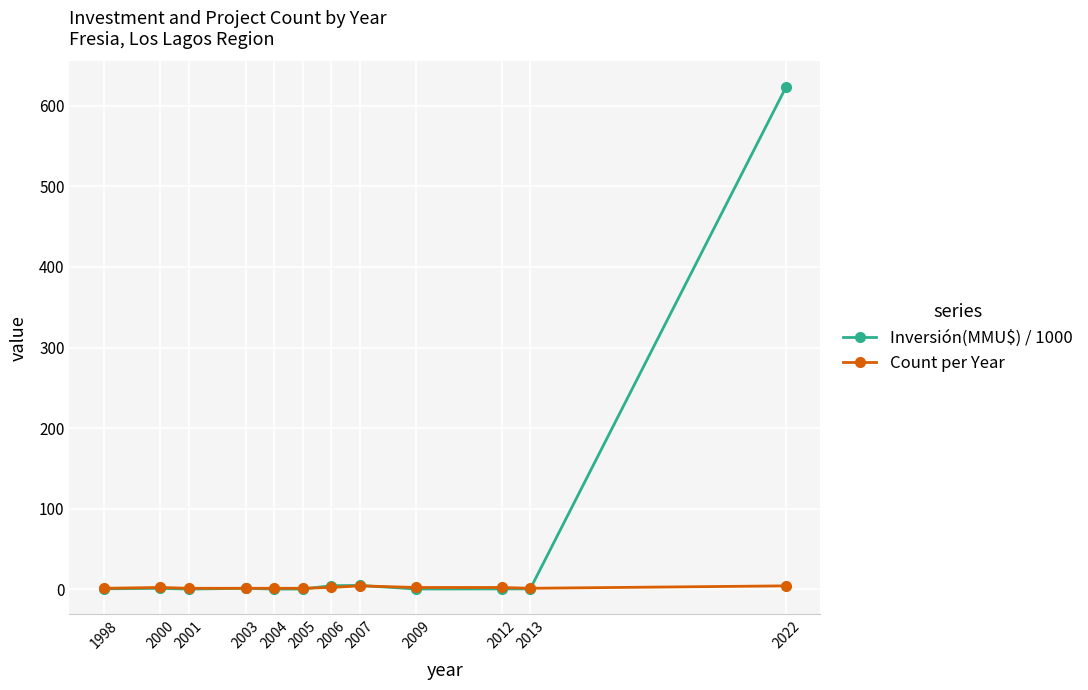

List the series in order of their peak value, highest first.

Inversión(MMU$) / 1000, Count per Year